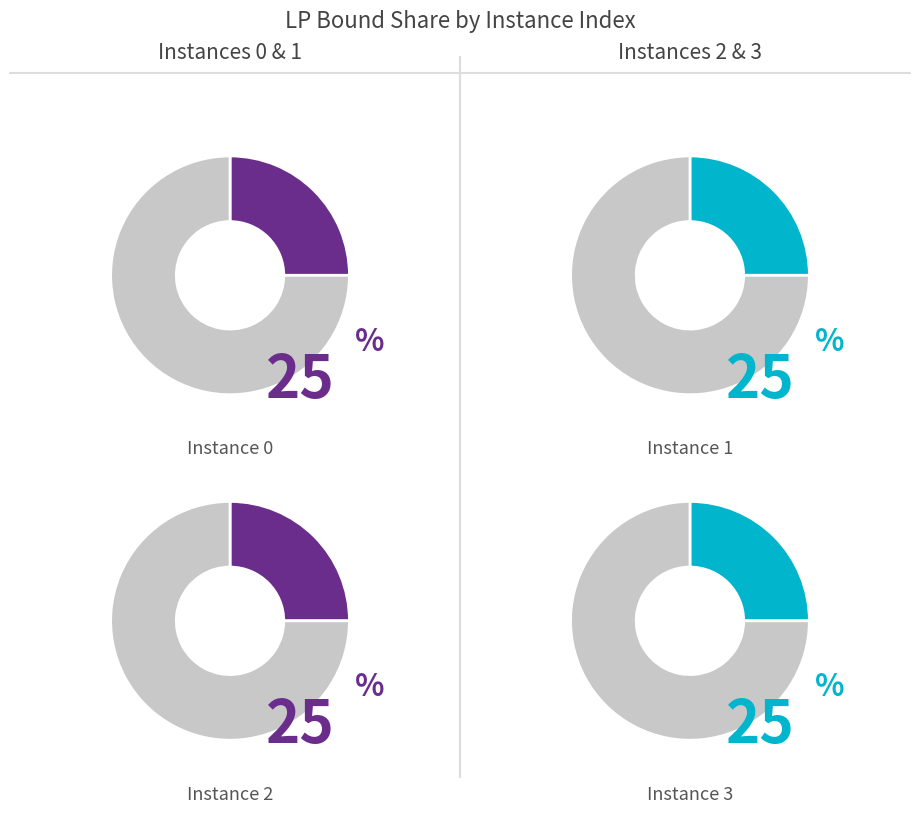

Does 2 represent more than half of the total?

No